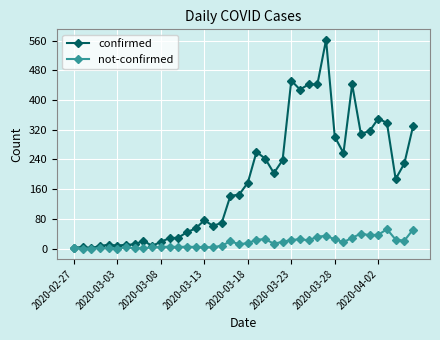

Which series has the largest total across all categories?

confirmed